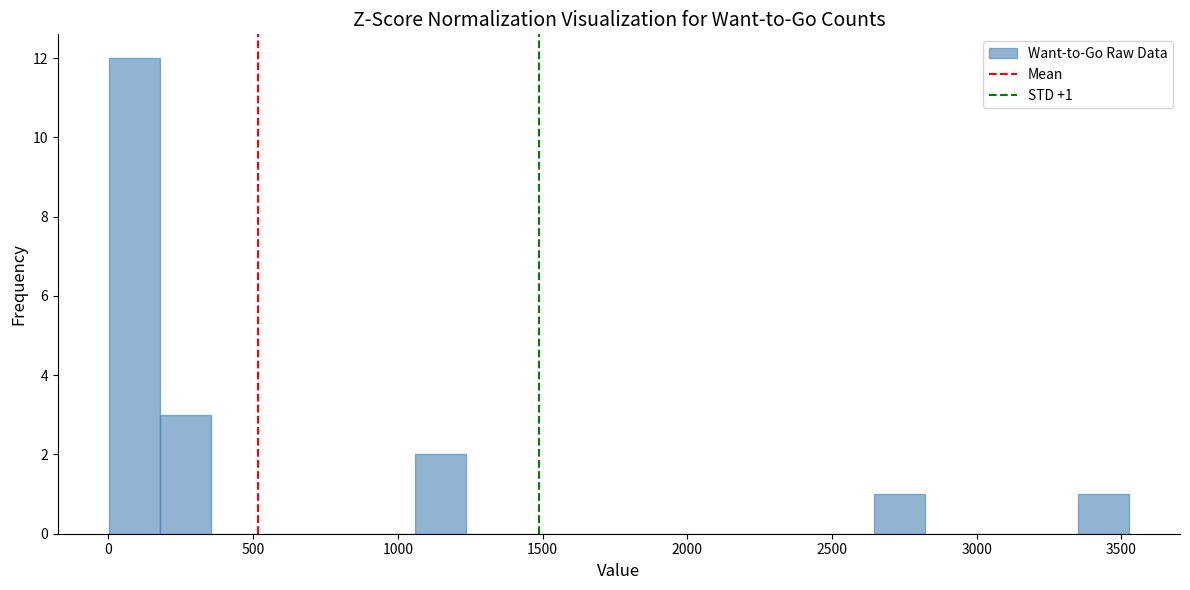

Around what value on the x-axis is the tallest bar? Give the approximate position of its centre, as read against the axis.

100